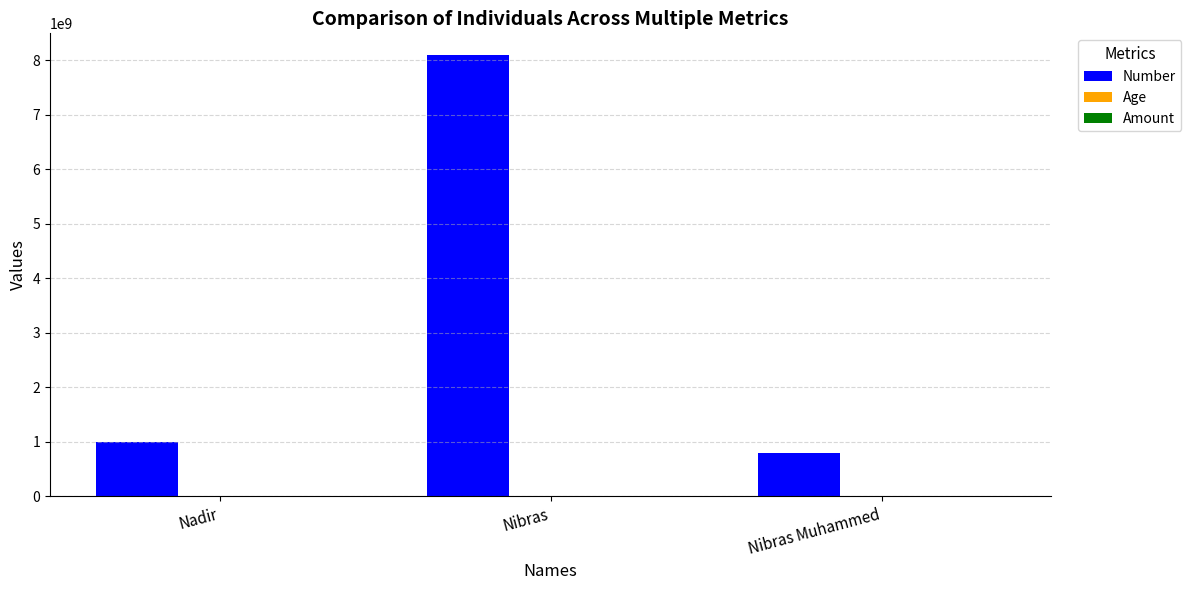

Between Nadir and Nibras, which series saw the biggest shift?

Number